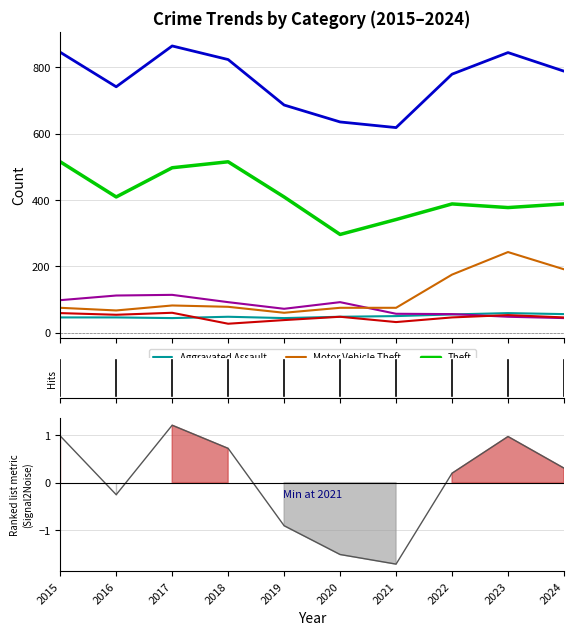

What is the average value of the Aggravated Assault series?

50